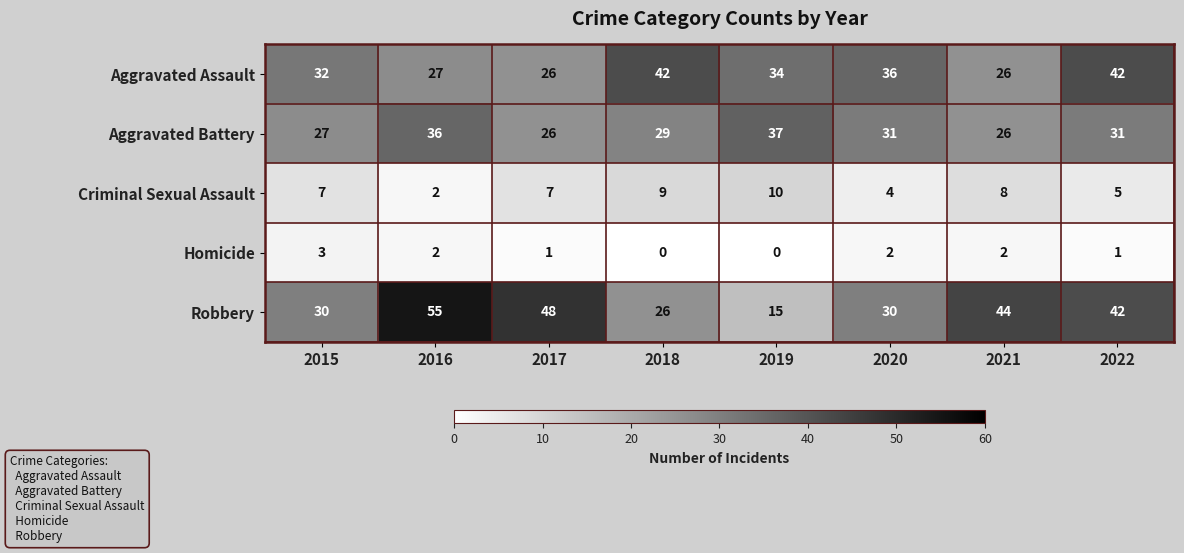

Which series has the widest spread of values?

Robbery